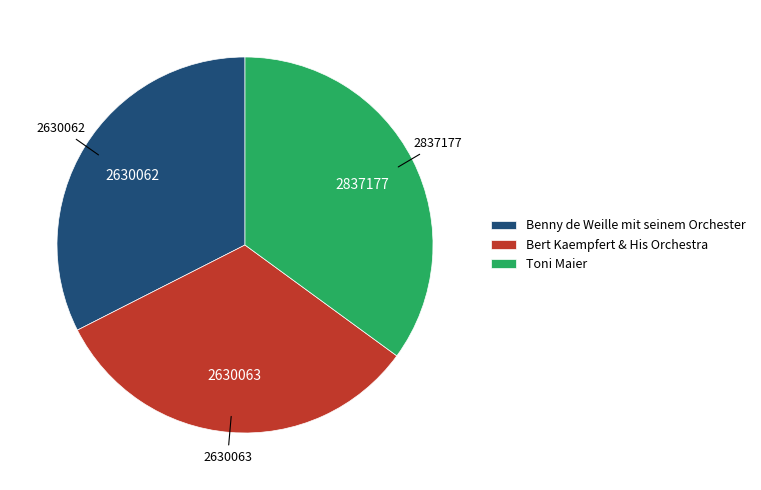

How many slices are in this pie chart?

3